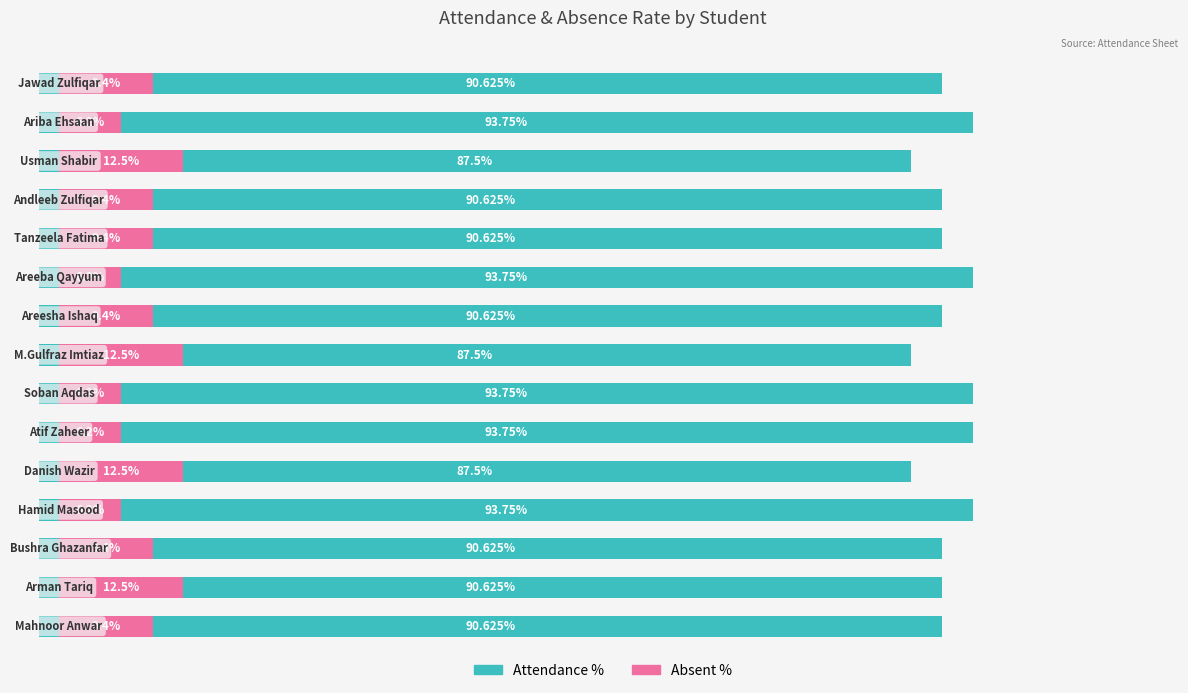

How many series are shown in this chart?

2